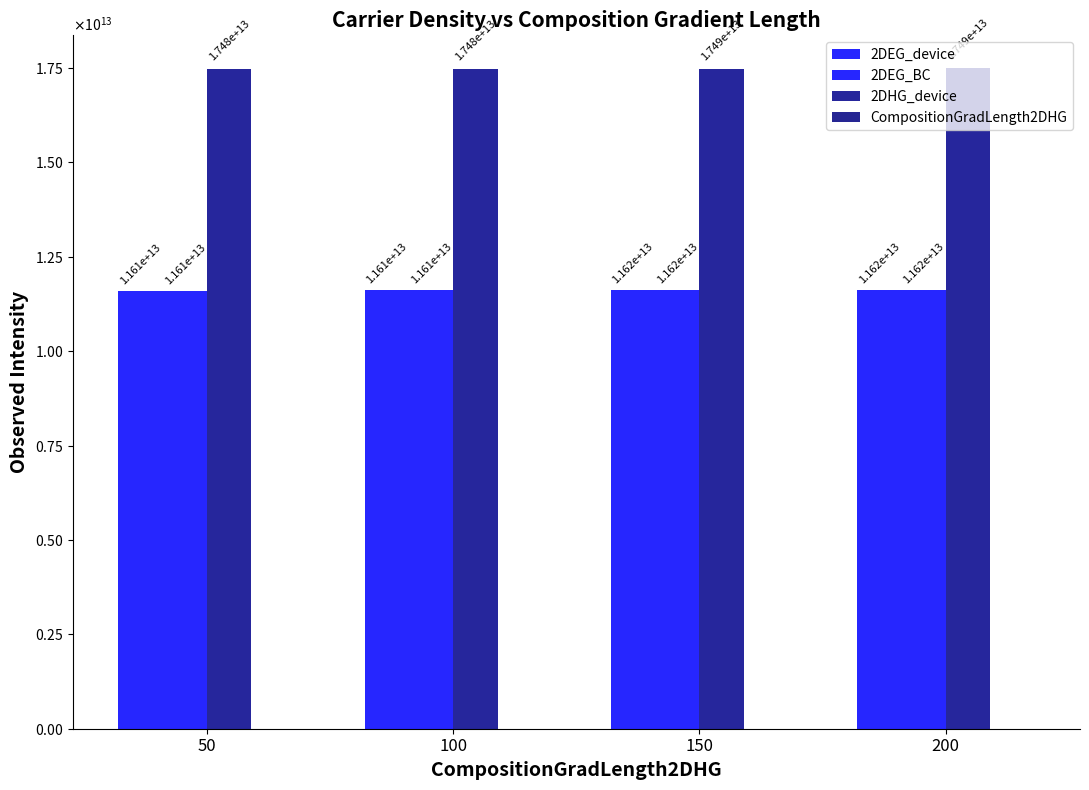

Between 150 and 200, which series saw the biggest shift?

2DHG_device